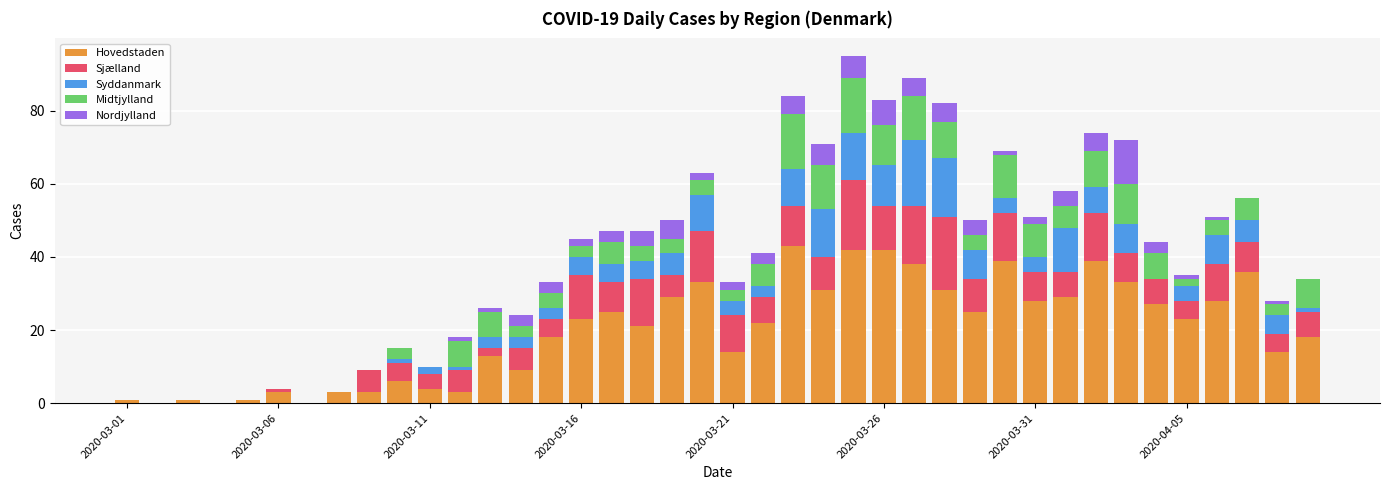

What is the highest value of the Hovedstaden series?

43